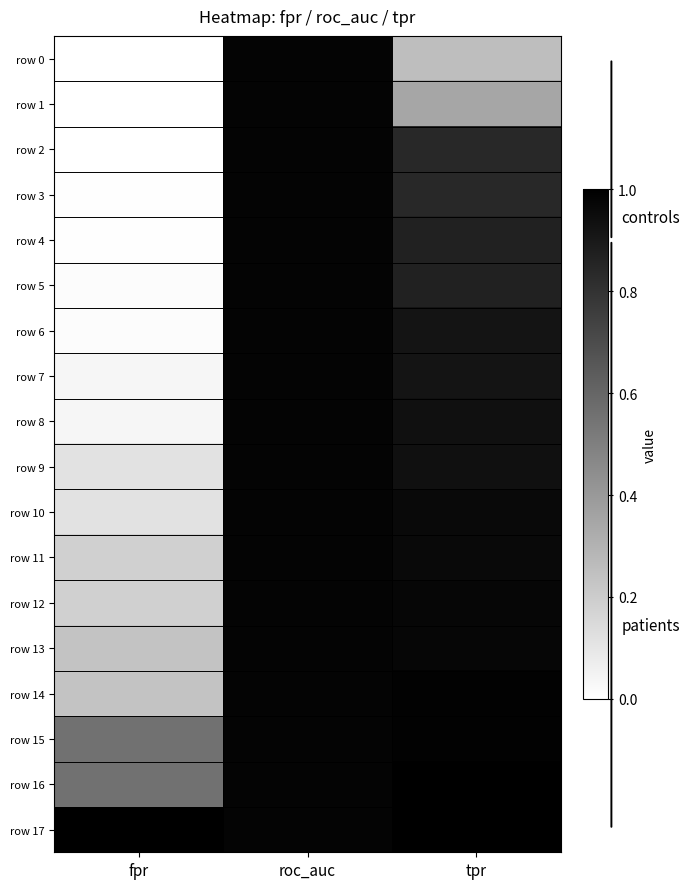

Which series has the largest total across all categories?

row 17